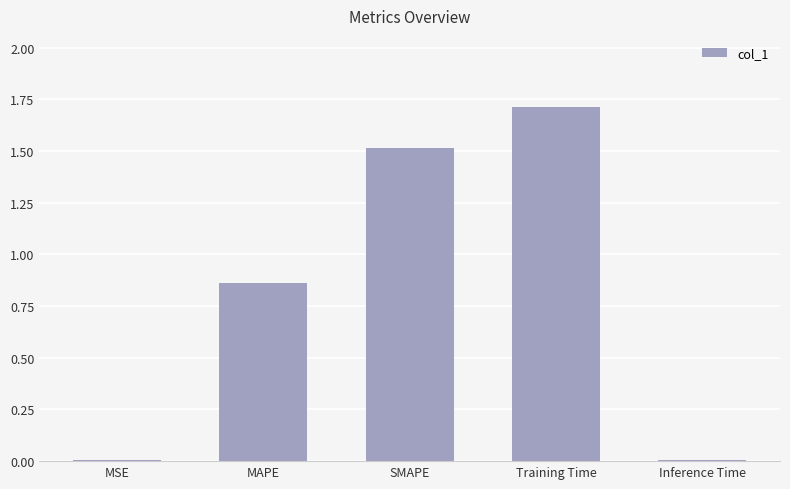

Which label corresponds to the largest value in the chart?

Training Time